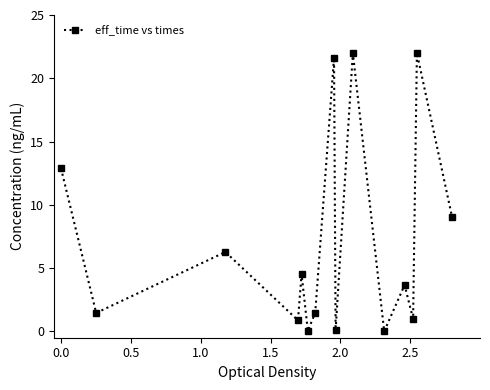

True or false: the data has more than 2 interior local peaks.

True